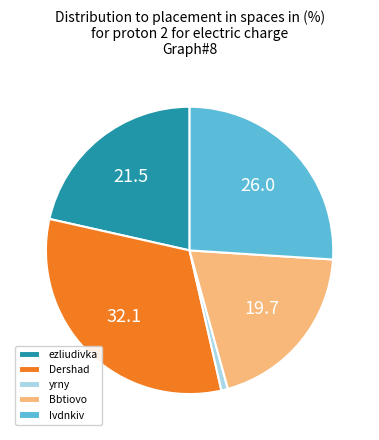

Does any single category account for the majority?

No